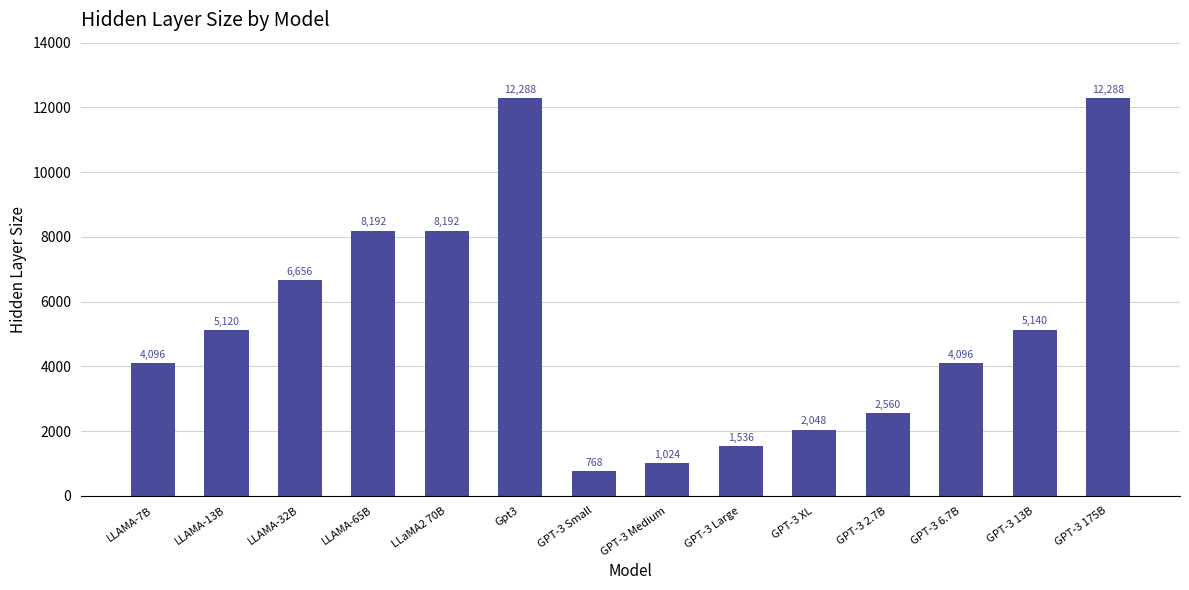

Reading left to right, what are all the values shown in this chart?

LLAMA-7B=4096	LLAMA-13B=5120	LLAMA-32B=6656	LLAMA-65B=8192	LLaMA2 70B=8192	Gpt3=12288	GPT-3 Small=768	GPT-3 Medium=1024	GPT-3 Large=1536	GPT-3 XL=2048	GPT-3 2.7B=2560	GPT-3 6.7B=4096	GPT-3 13B=5140	GPT-3 175B=12288